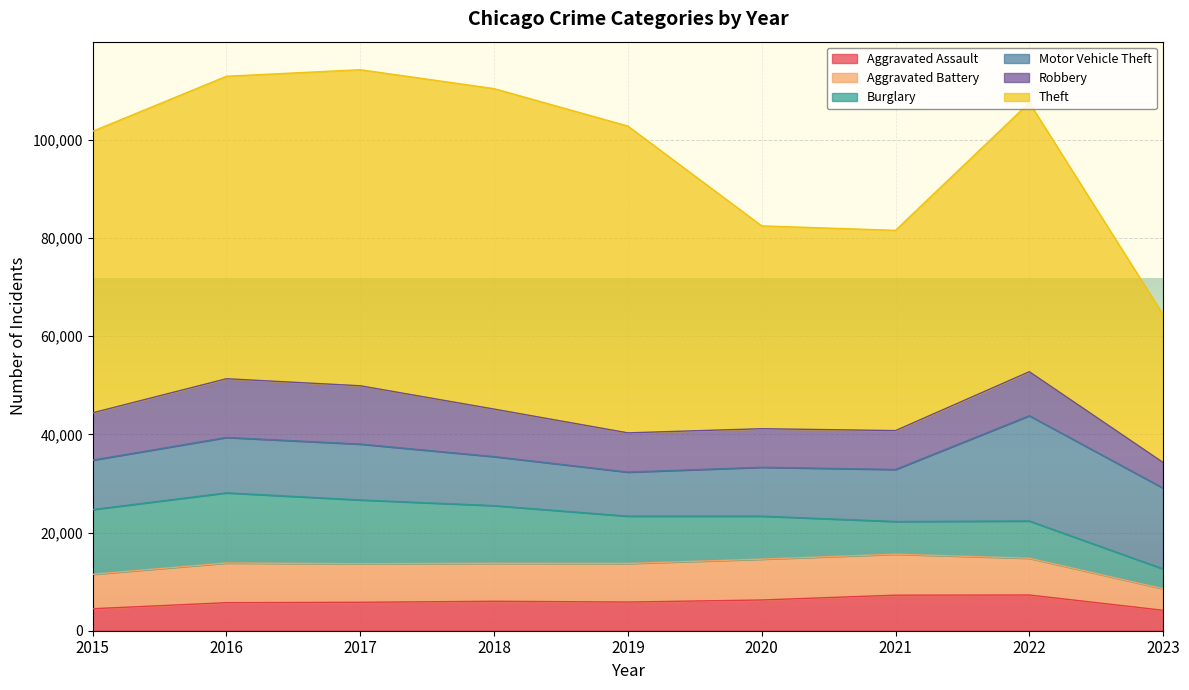

What are all the series names shown in the legend?

Aggravated Assault, Aggravated Battery, Burglary, Motor Vehicle Theft, Robbery, Theft